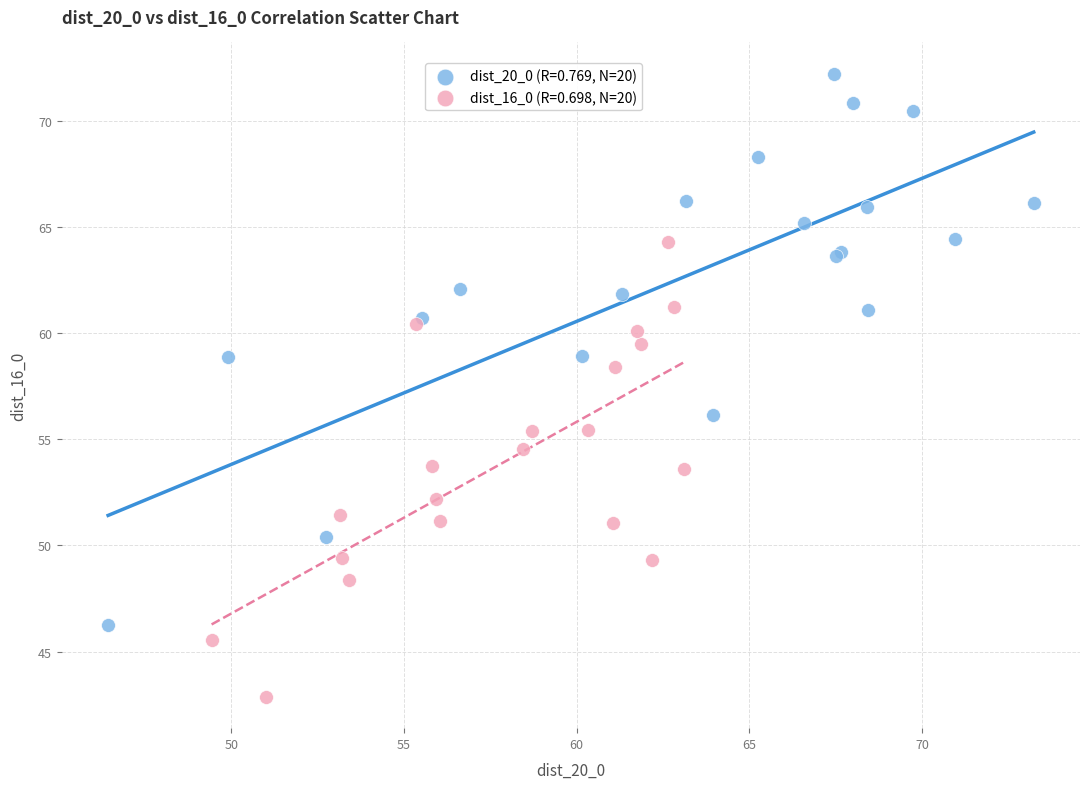

Which series contains the lowest Y value?

dist_16_0 (R=0.698, N=20)